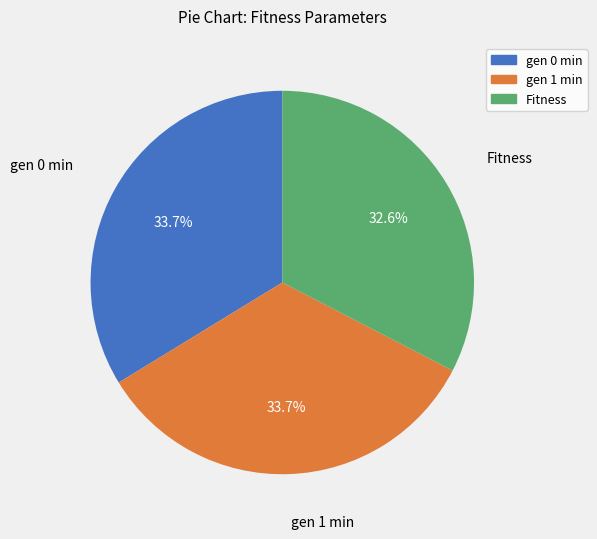

The gen 1 min slice represents 42% of the pie. True or false?

False